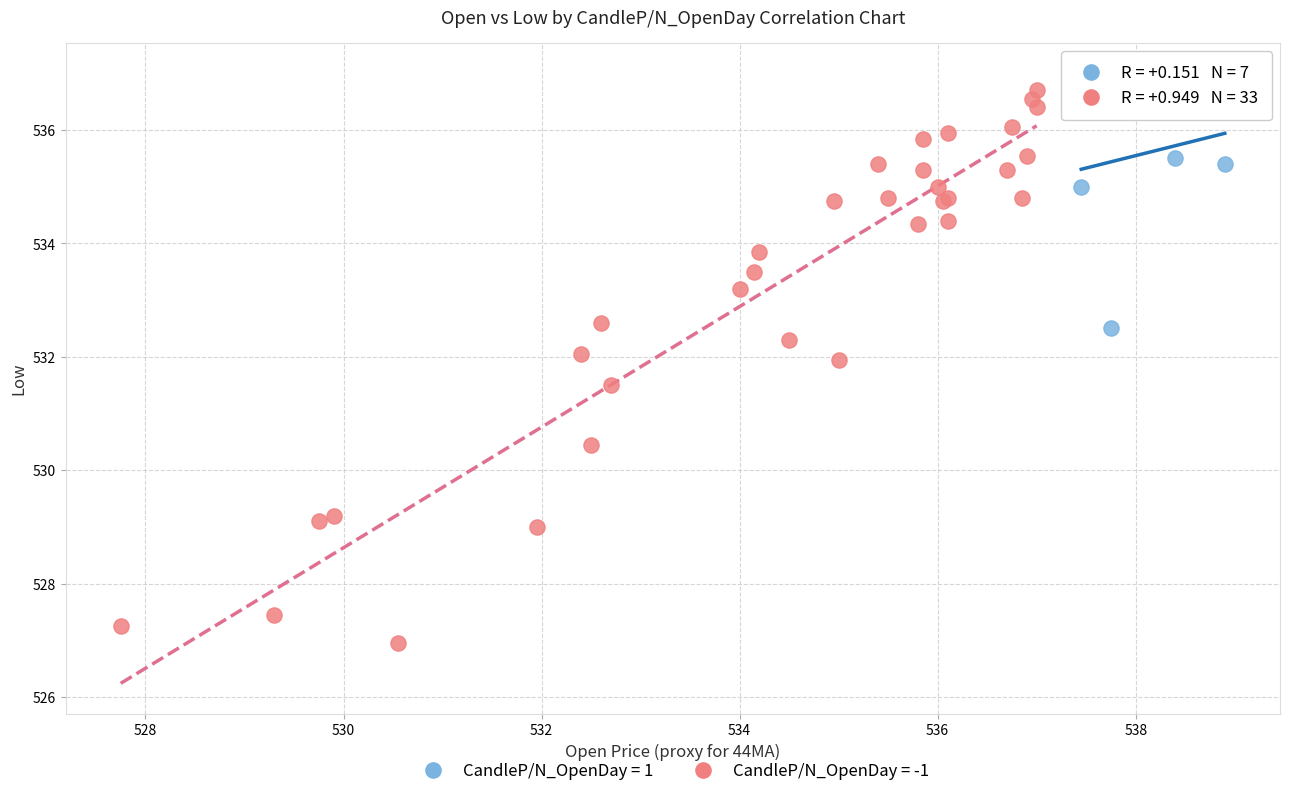

Which series contains the lowest Y value?

CandleP/N_OpenDay = -1